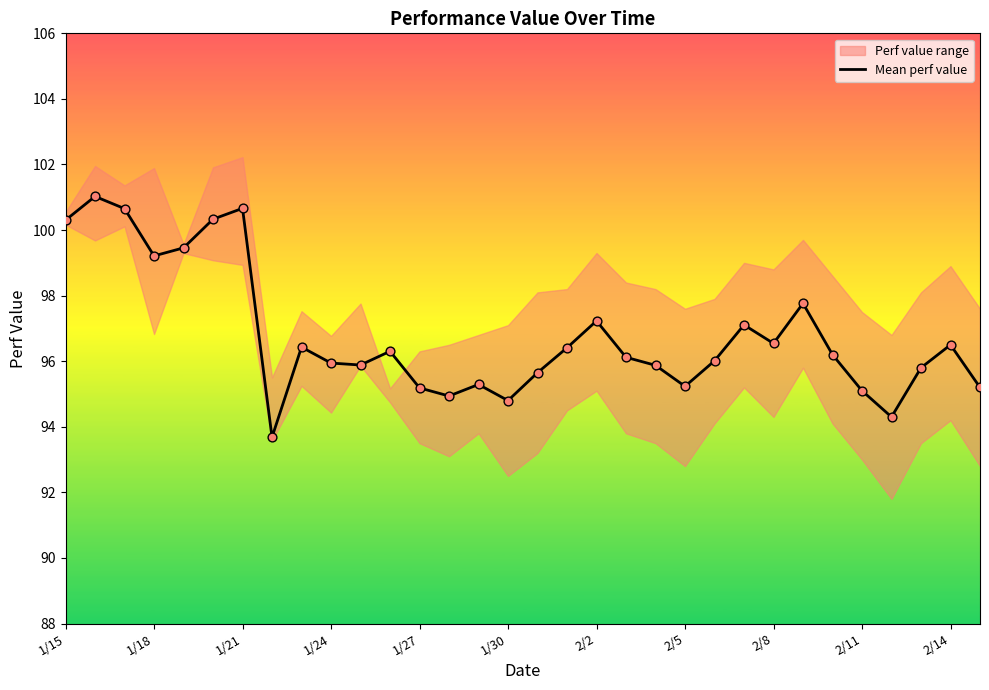

What is the minimum value for Mean perf value?

93.7